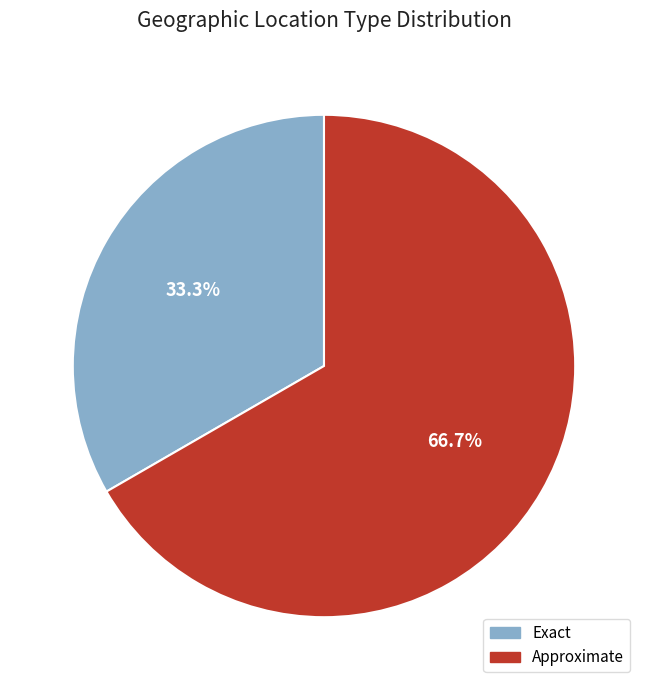

Which has a higher value, Approximate or Exact?

Approximate